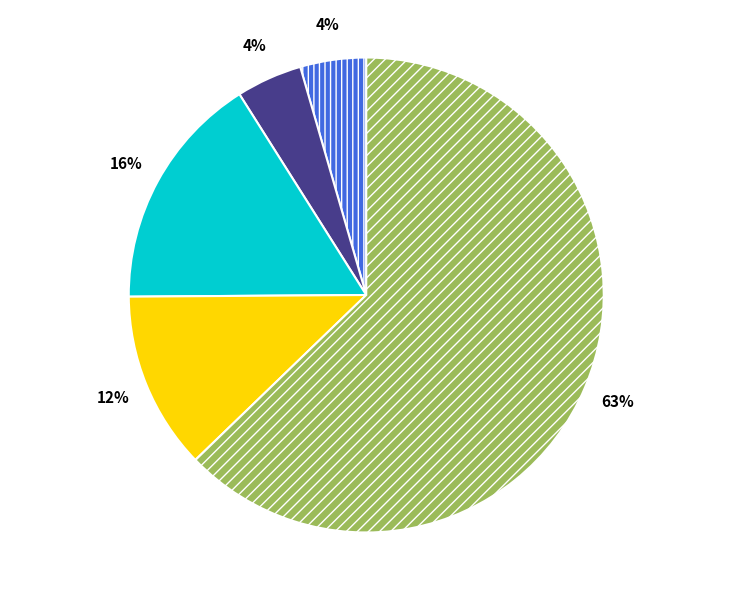

Does any single category account for the majority?

Yes